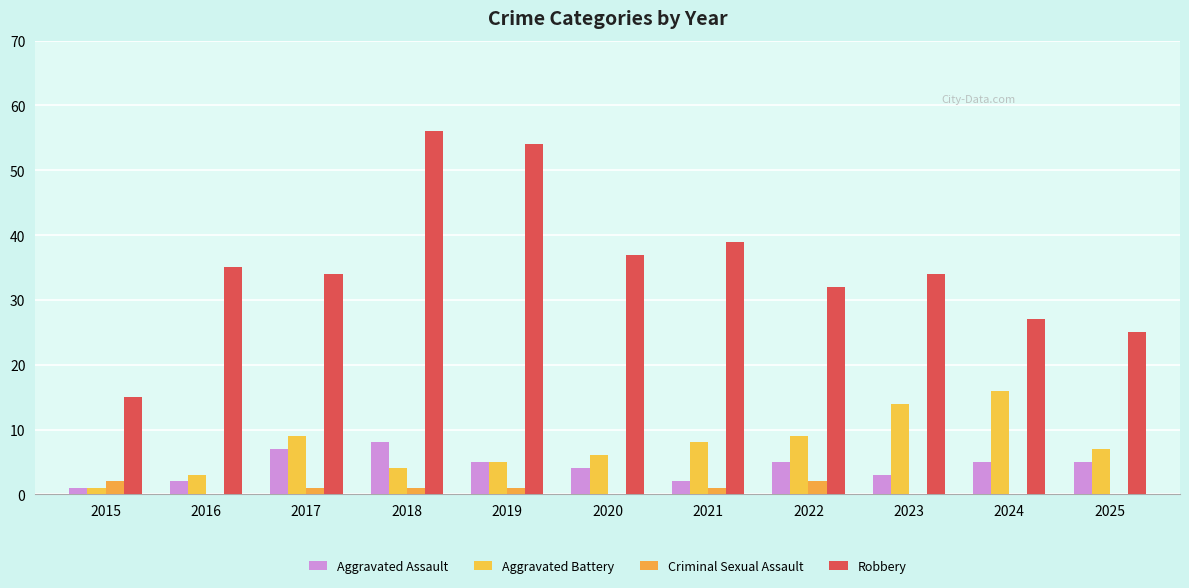

Which category has the highest value in the Criminal Sexual Assault series?

2015